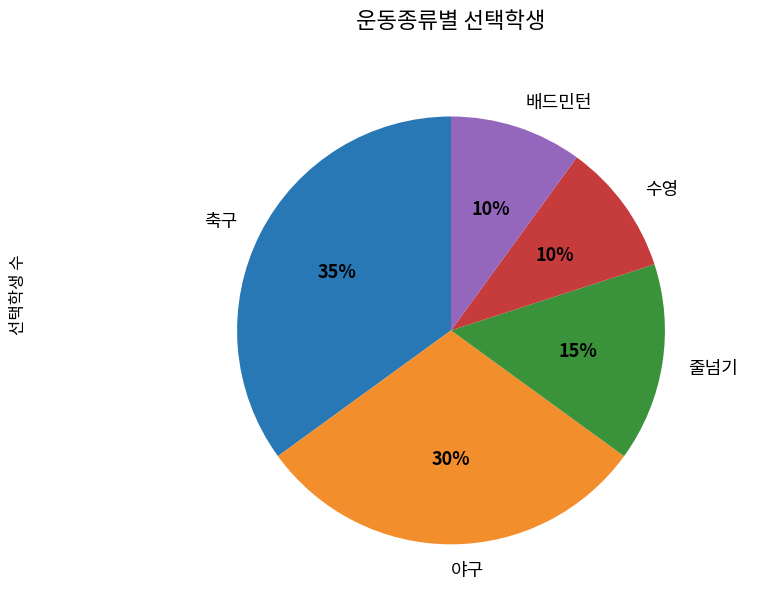

Is it true that 배드민턴 is 10% of the pie?

True